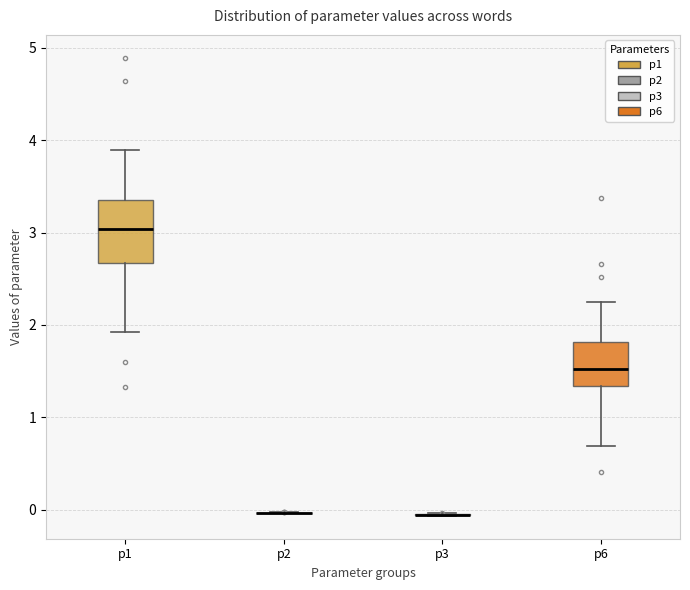

Reading left to right, read every box against the y-axis: the position of its median line, the range the box covers, and the ends of its whiskers. The values are not printed on the chart, so give them approximately, as read against the axis.

p1: median 3.0, box 2.7 to 3.4, whiskers 1.9 to 3.9
p2: box collapsed to a line at 0.0, whiskers 0.0 to 0.0
p3: box collapsed to a line at -0.1, whiskers -0.1 to 0.0
p6: median 1.5, box 1.3 to 1.8, whiskers 0.7 to 2.2